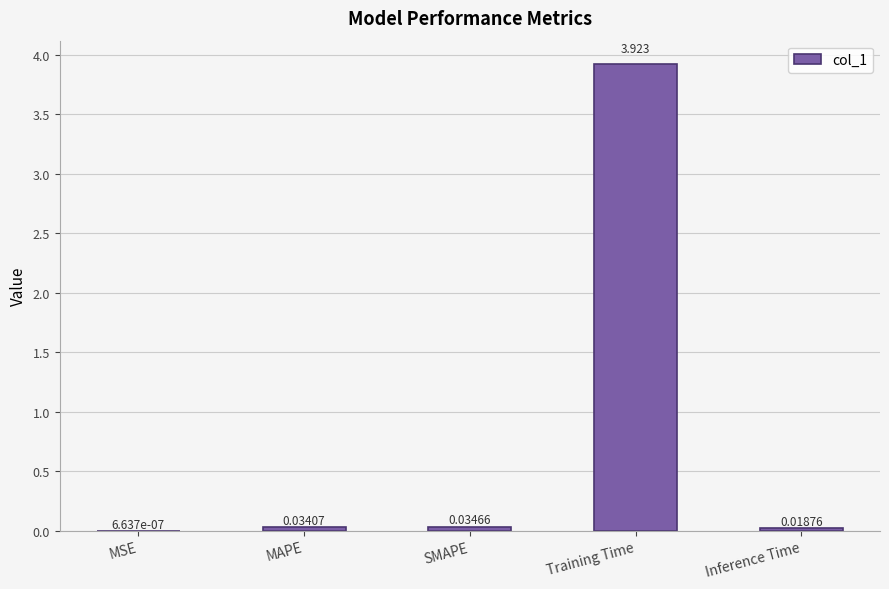

Between SMAPE and Inference Time, which is larger?

SMAPE